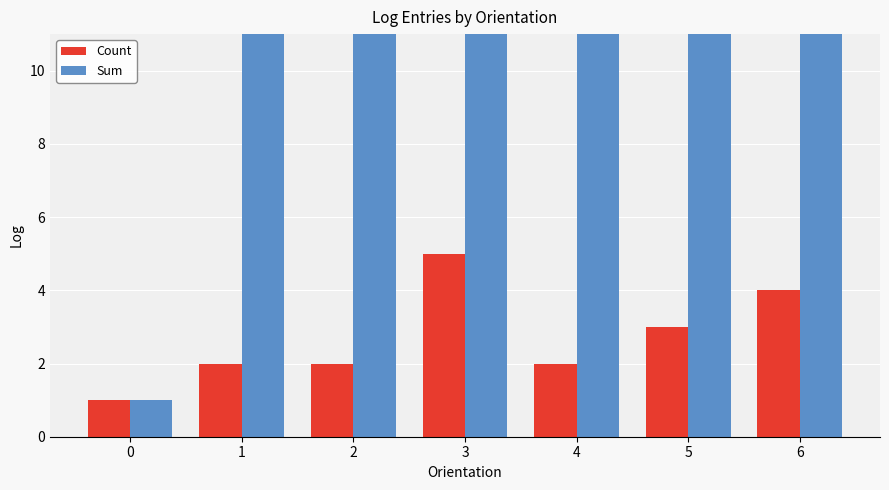

Reading left to right, extract all data points from this chart.

Count: 0=1	1=2	2=2	3=5	4=2	5=3	6=4
Sum: 0=1	1=16	2=24	3=45	4=14	5=30	6=37